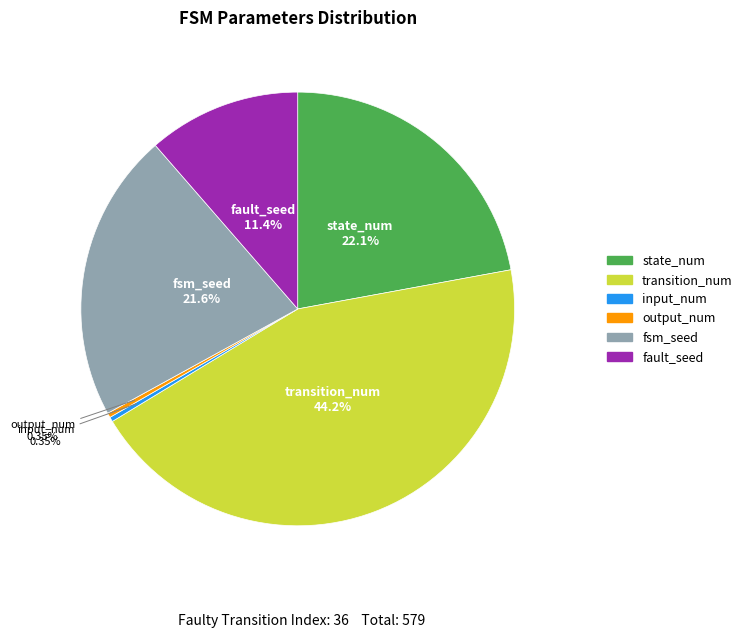

Combined, do output_num and state_num account for over 50%?

No